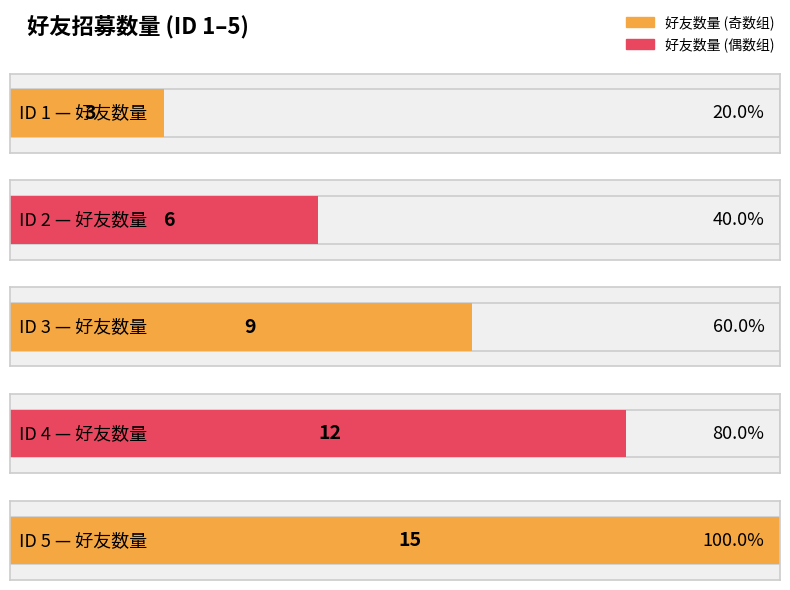

The chart shows a value of 15 at 5. True or false?

True